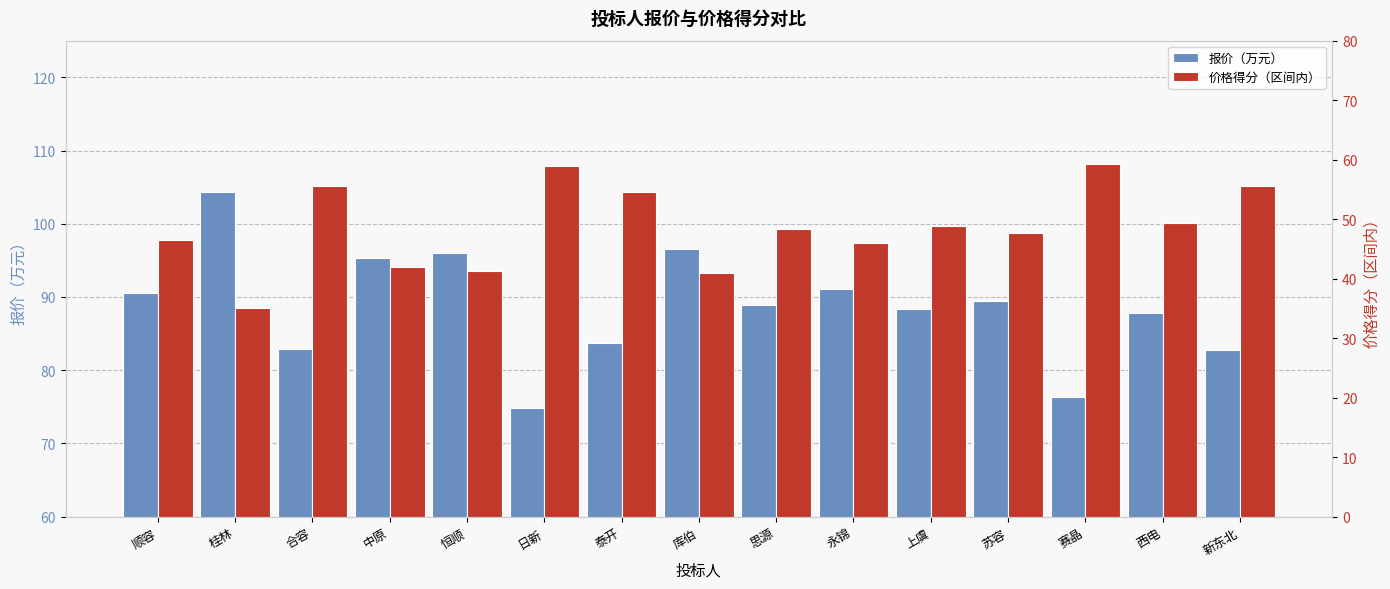

At which category is the sum across all series the highest?

桂林